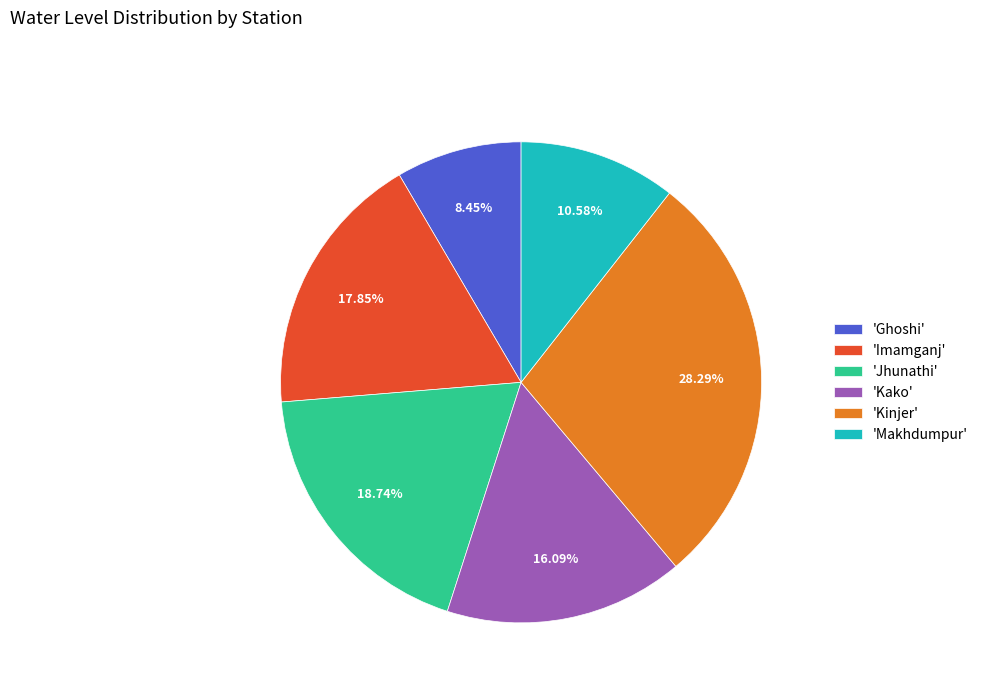

What is the smallest slice in the pie chart?

'Ghoshi'